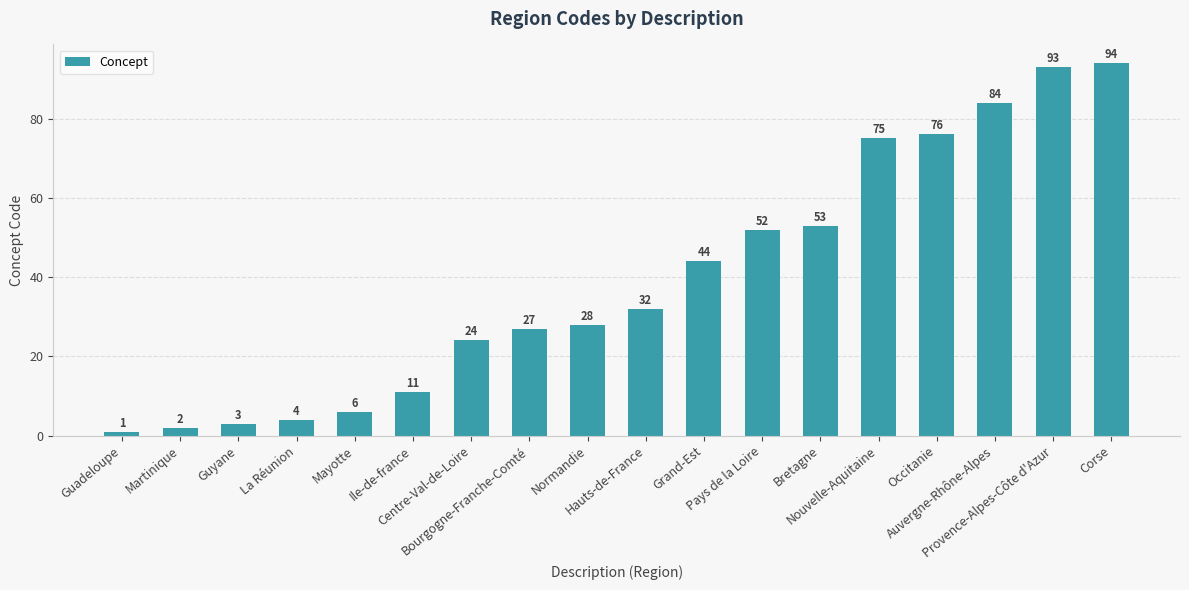

At which category does the chart reach its minimum across all series?

Guadeloupe